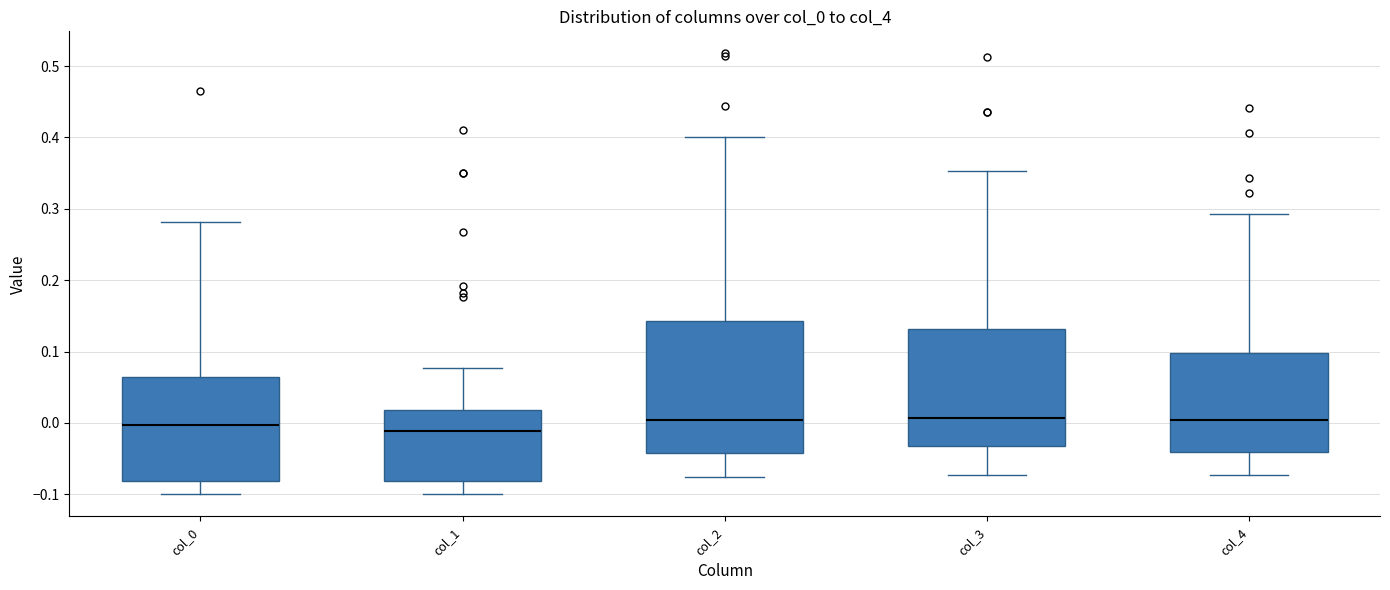

Reading left to right, transcribe this box plot: for each box, give where its median line is, the range the box spans, and where its two whiskers end, as read against the y-axis. The values are not printed on the chart, so give them approximately, as read against the axis.

col_0: median 0.00, box -0.08 to 0.06, whiskers -0.10 to 0.28
col_1: median -0.01, box -0.08 to 0.02, whiskers -0.10 to 0.08
col_2: median 0.00, box -0.04 to 0.14, whiskers -0.08 to 0.40
col_3: median 0.01, box -0.03 to 0.13, whiskers -0.07 to 0.35
col_4: median 0.00, box -0.04 to 0.10, whiskers -0.07 to 0.29